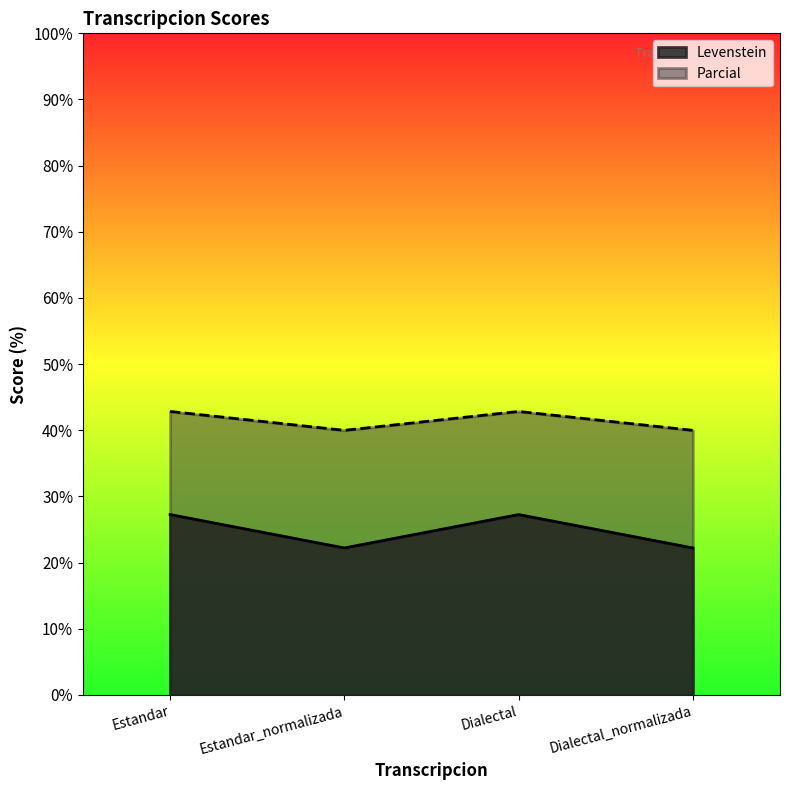

True or false: Levenstein and Parcial cross at least once.

False